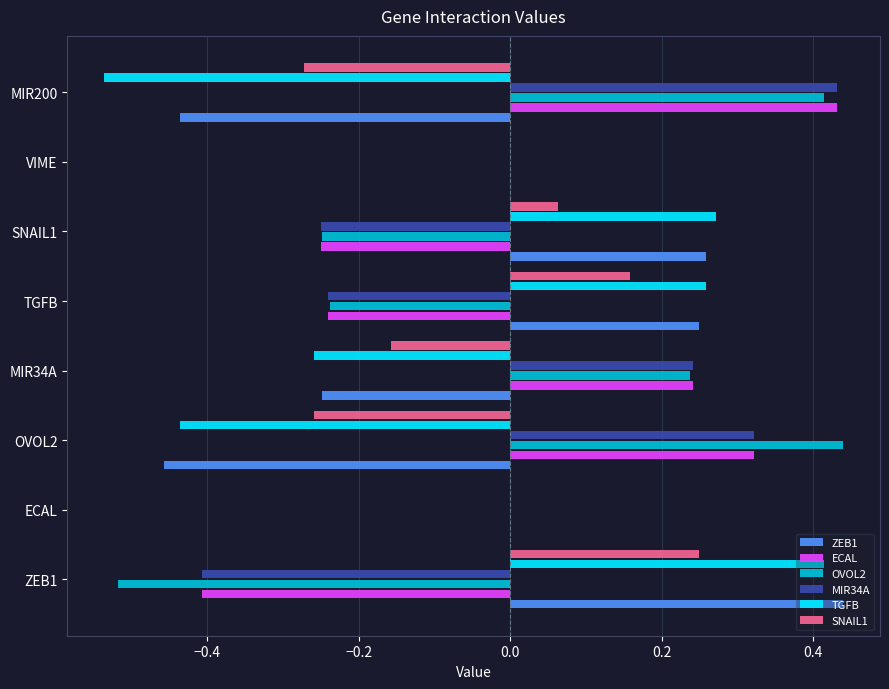

At which label does ZEB1 reach its peak?

ZEB1